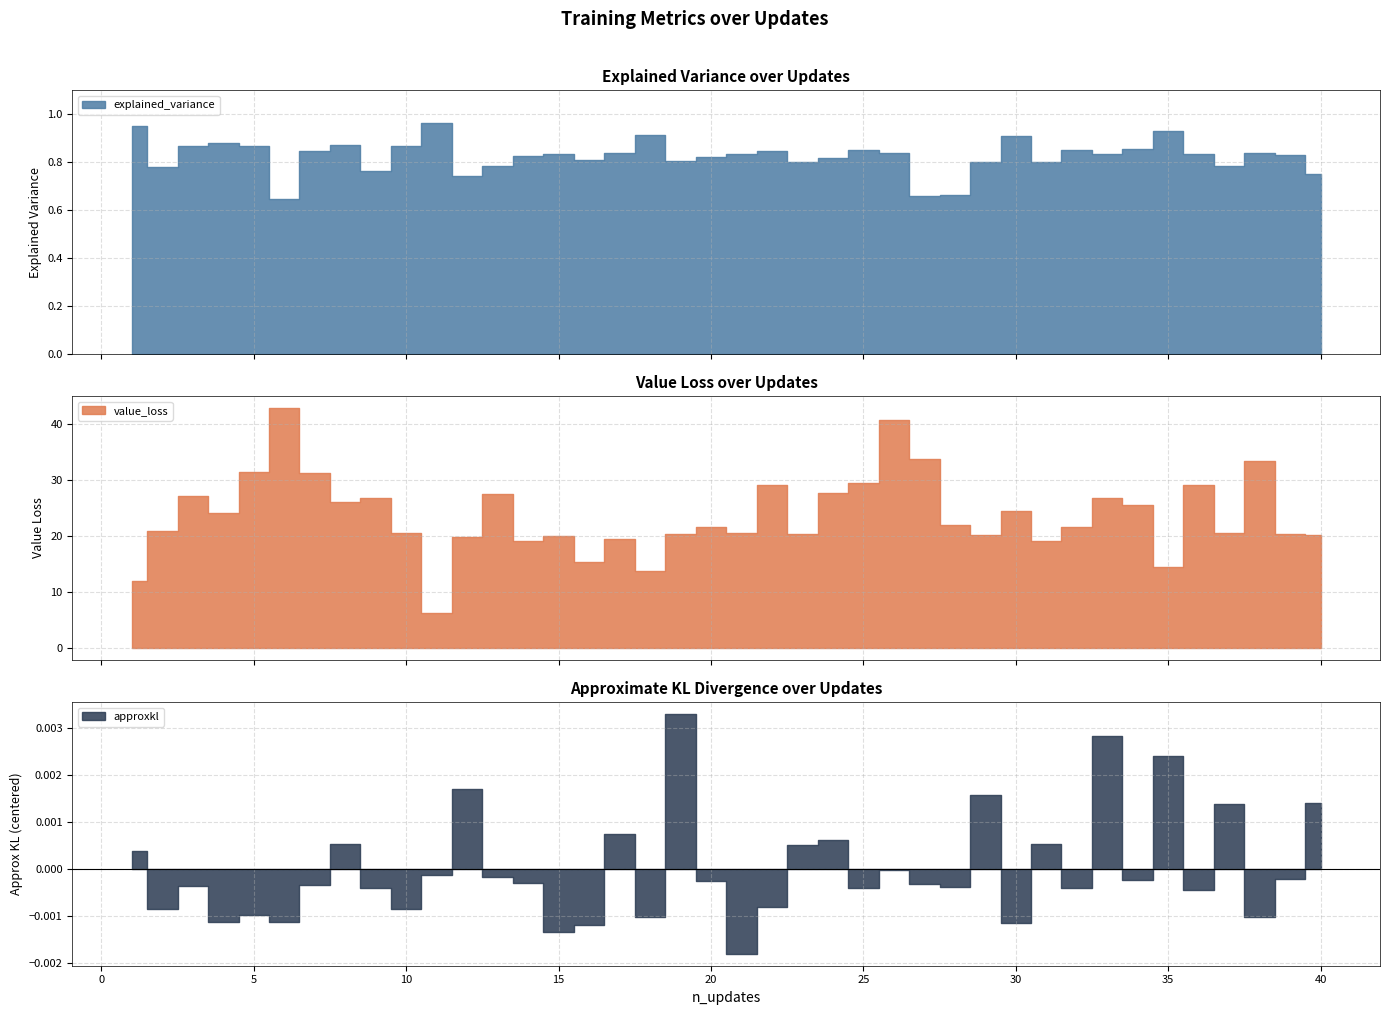

The approxkl series shows 0.0 at 23. True or false?

True